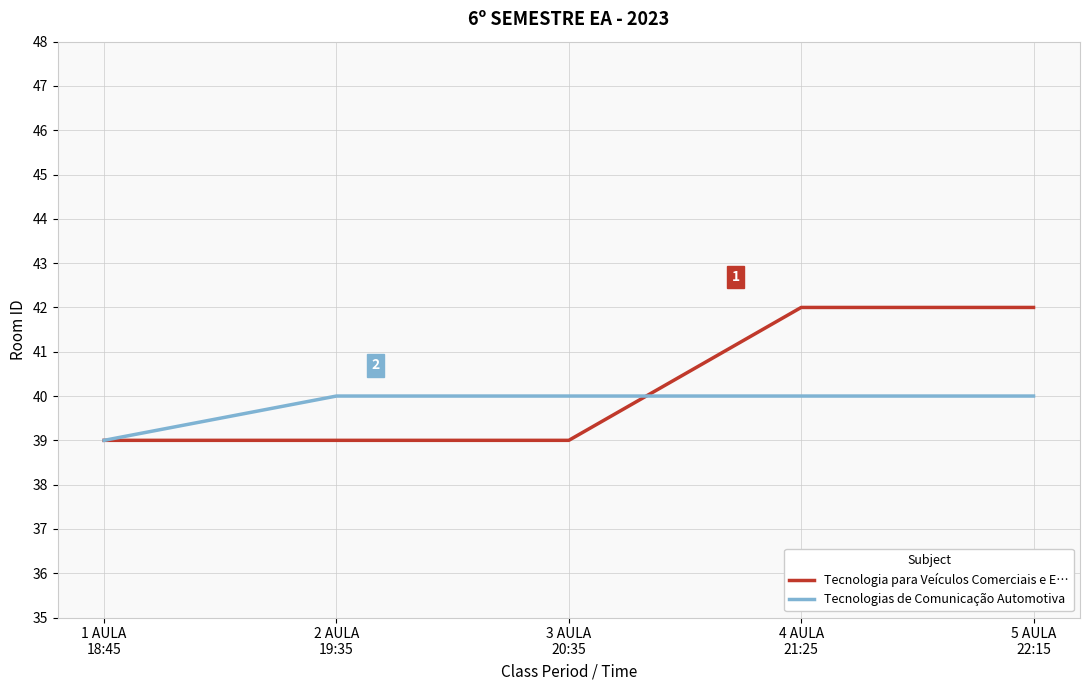

Rank the series by their maximum value, from highest to lowest.

Tecnologia para Veículos Comerciais e E…, Tecnologias de Comunicação Automotiva